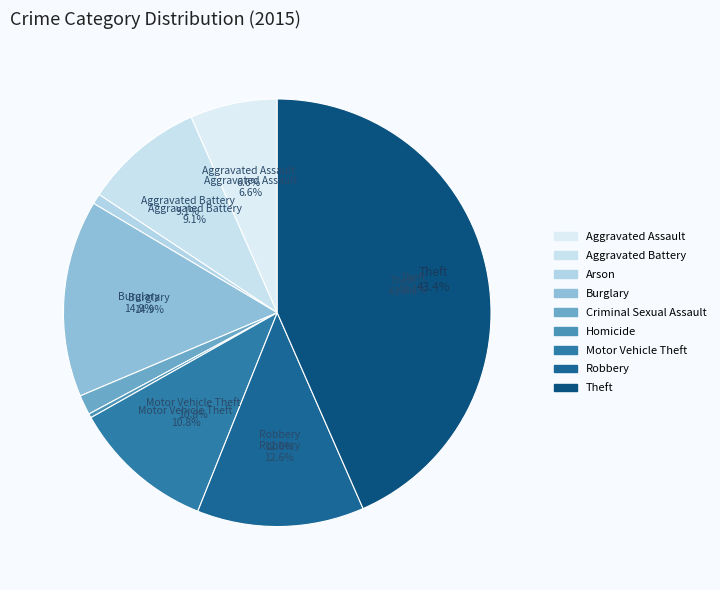

The Aggravated Battery slice represents 2% of the pie. True or false?

False